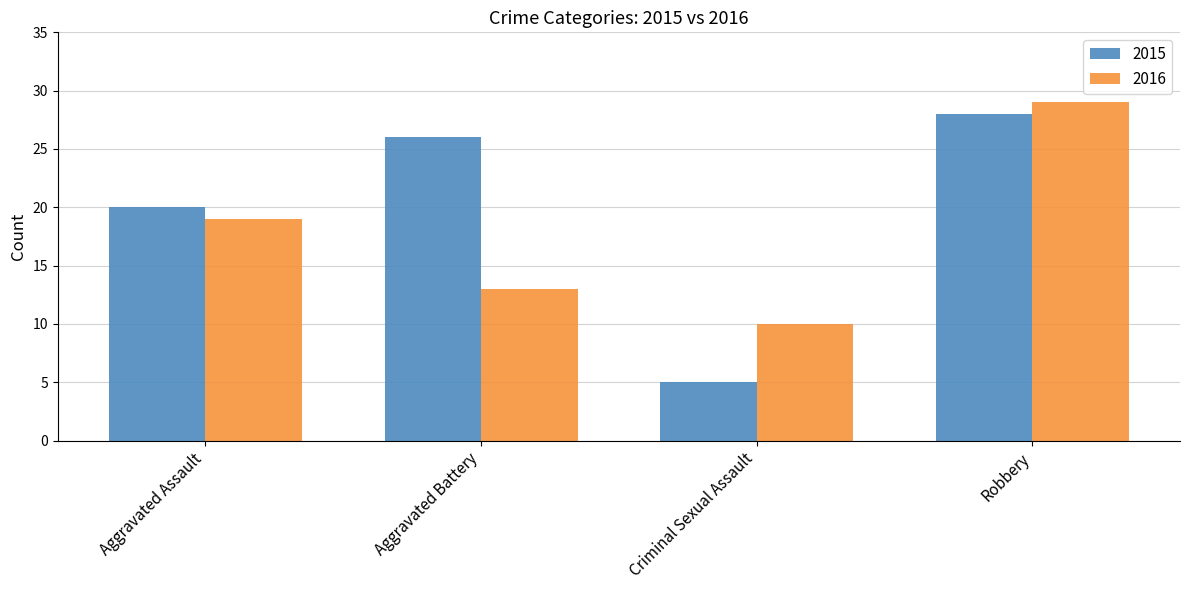

Reading left to right, transcribe all the data shown in this chart.

2015: 20	26	5	28
2016: 19	13	10	29